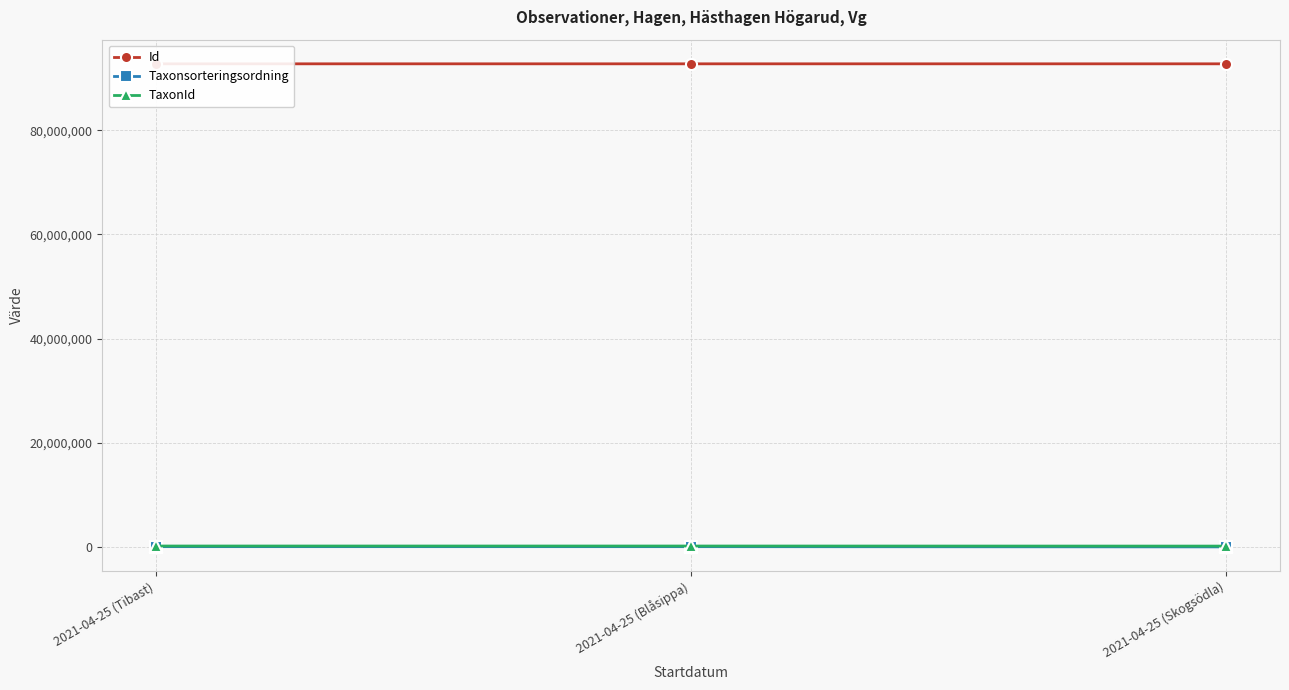

Reading left to right, list all the values displayed in this chart.

Id: 92748811	92748835	92748821
Taxonsorteringsordning: 101680	98520	55649
TaxonId: 222412	222498	208255